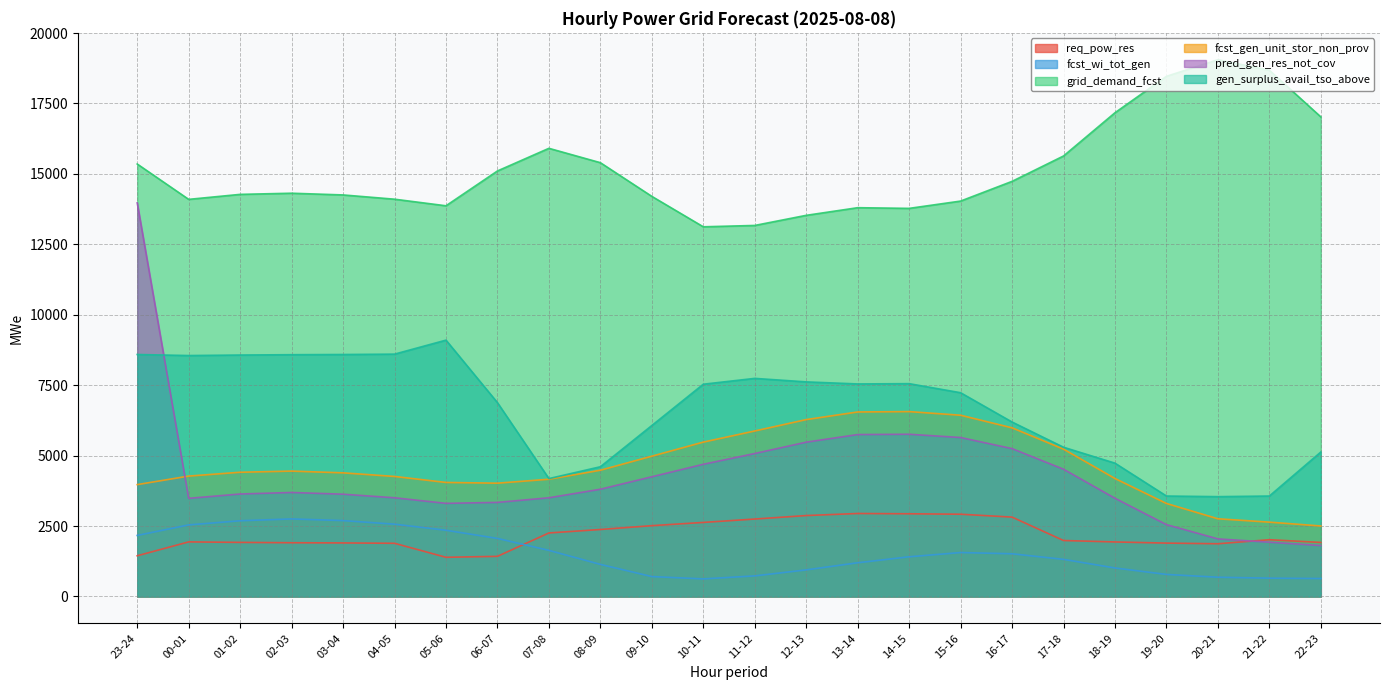

How many times do req_pow_res and fcst_wi_tot_gen cross each other?

1